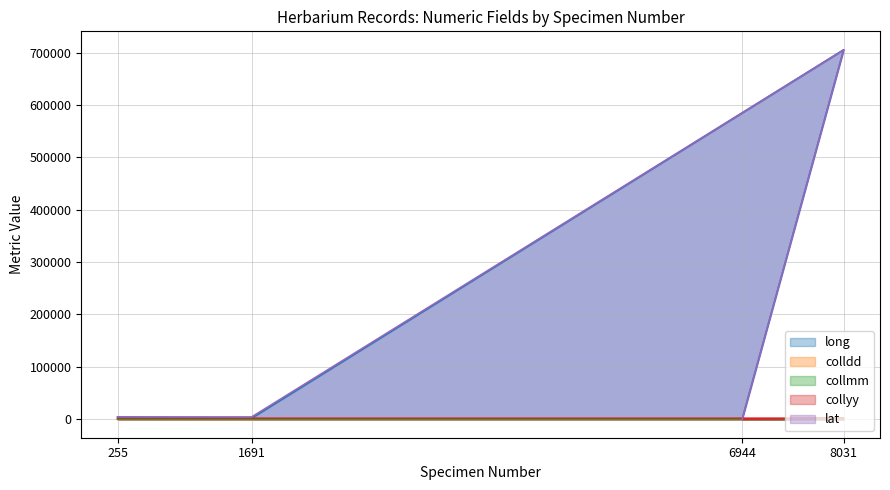

At which category is the sum across all series the highest?

8031